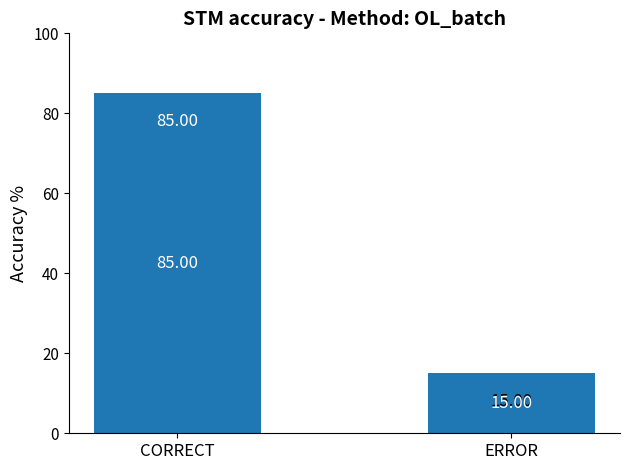

What is the difference between the values at CORRECT and ERROR?

70